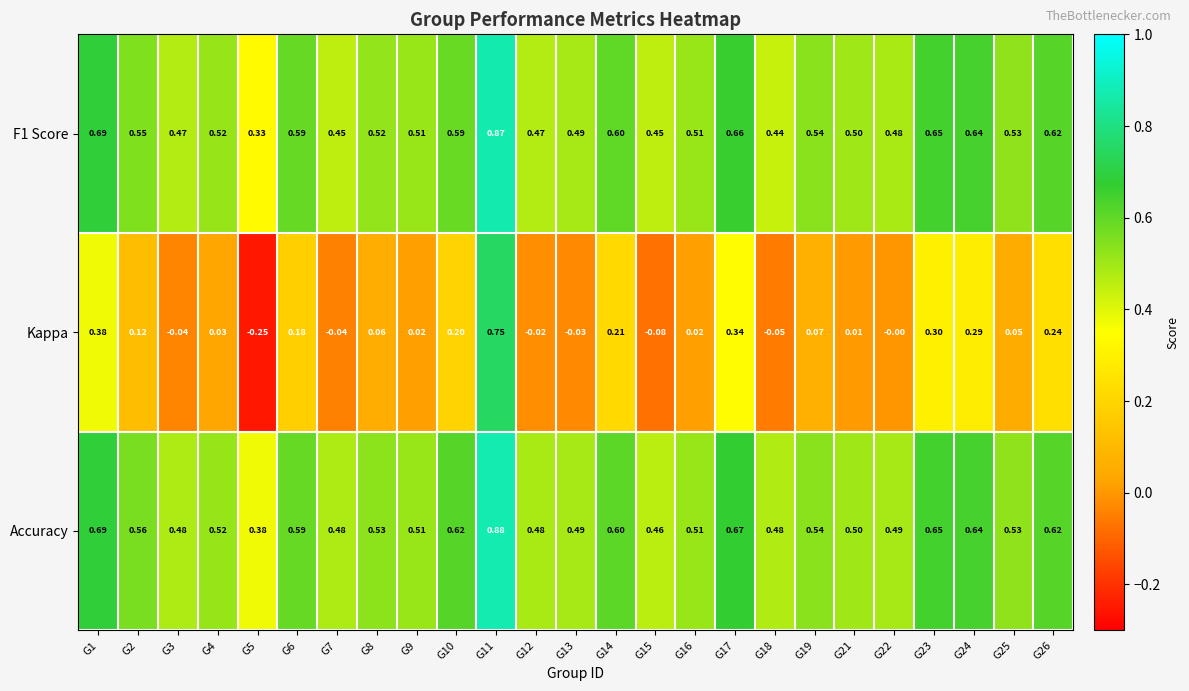

Which series has the largest total across all categories?

Accuracy